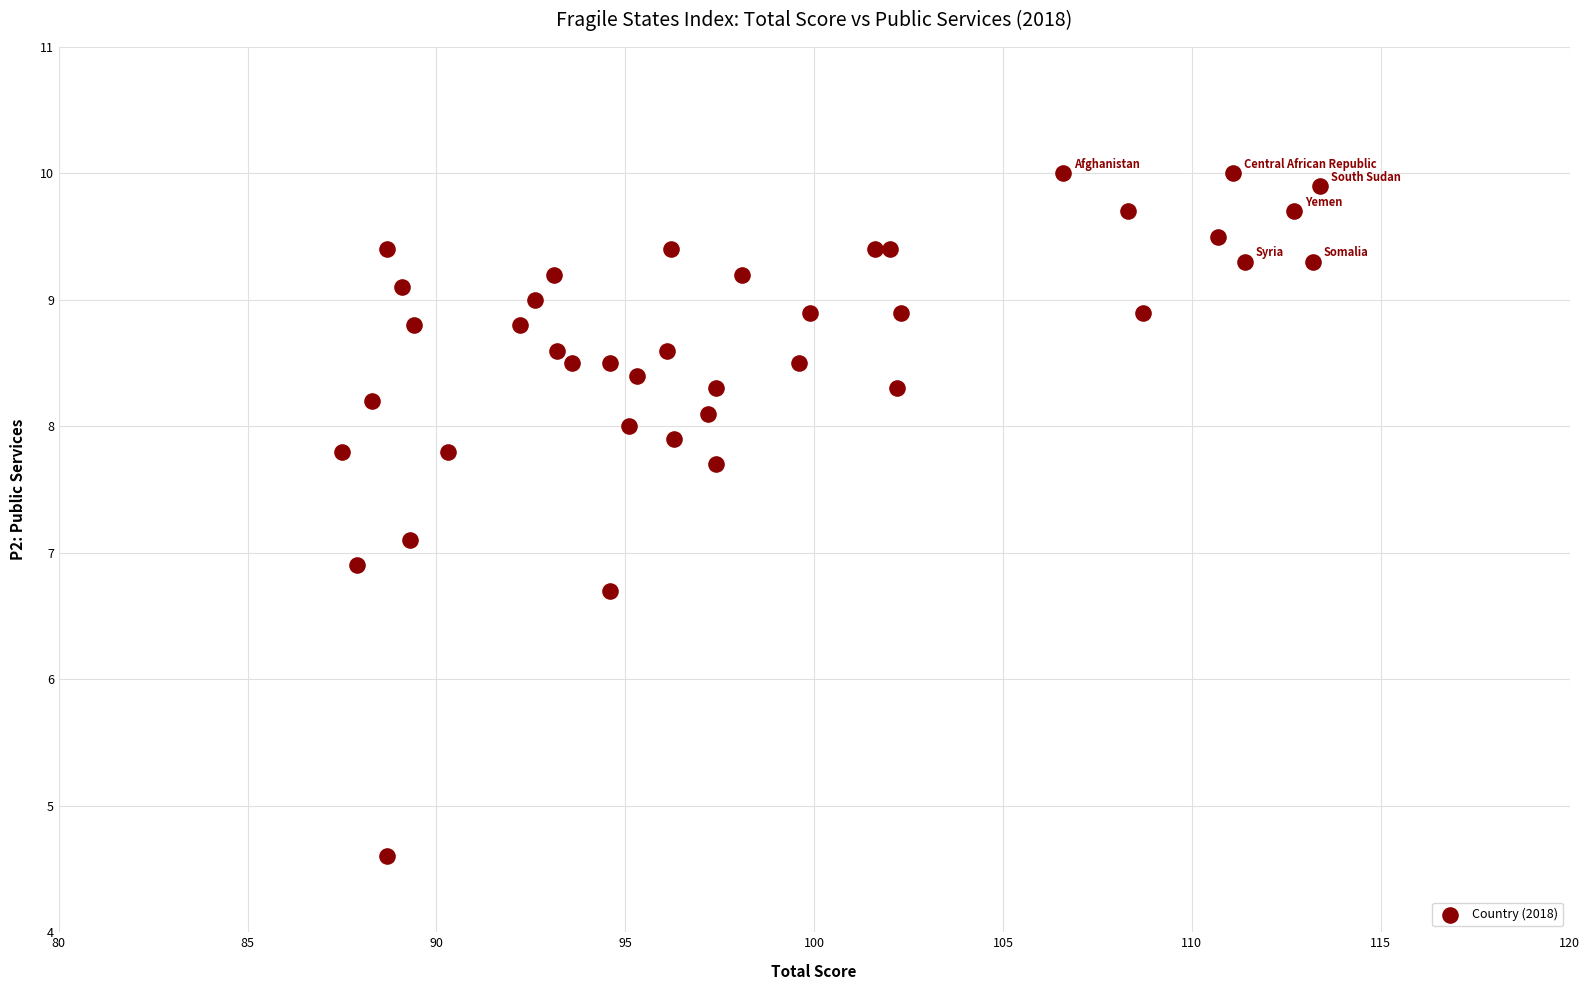

What is the range of X values (max minus min)?

25.9